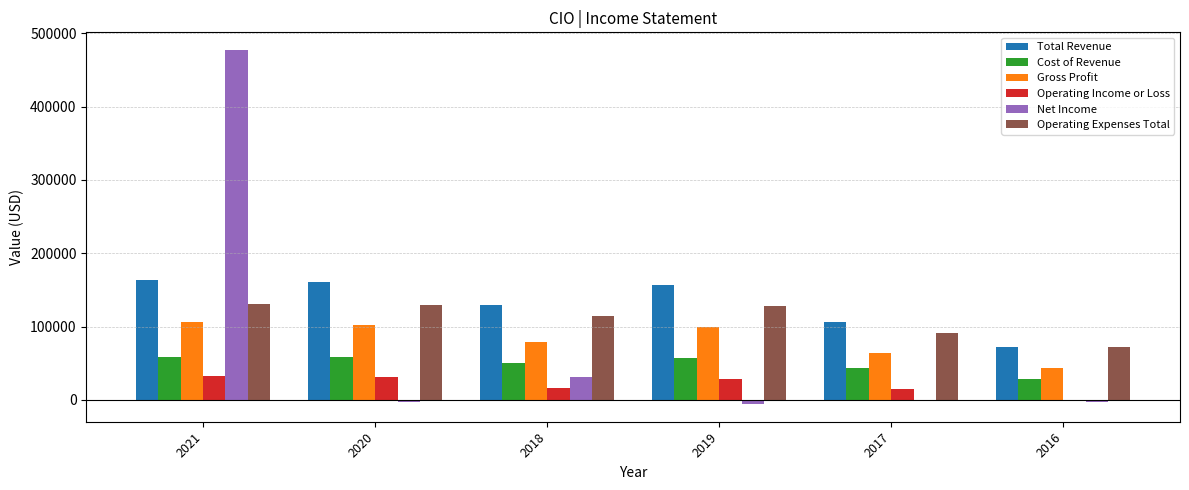

What is the greatest value displayed?

477000